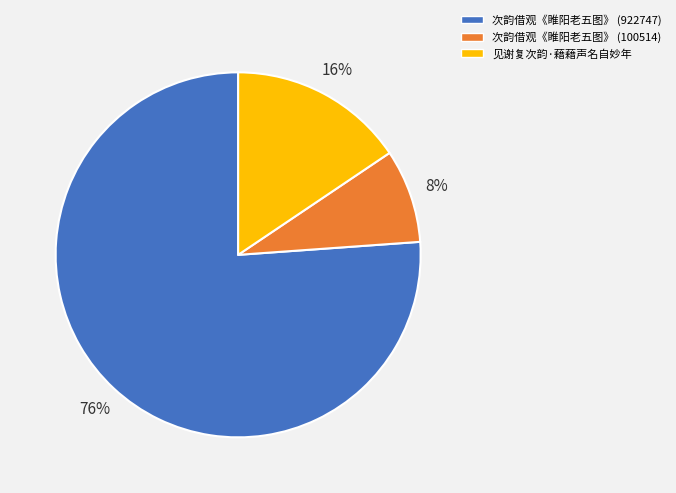

Which slice is the smallest?

次韵借观《睢阳老五图》 (100514)